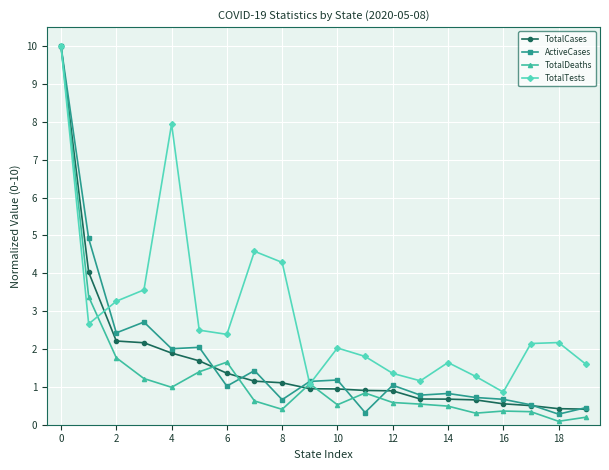

True or false: TotalDeaths and ActiveCases intersect in this chart.

True